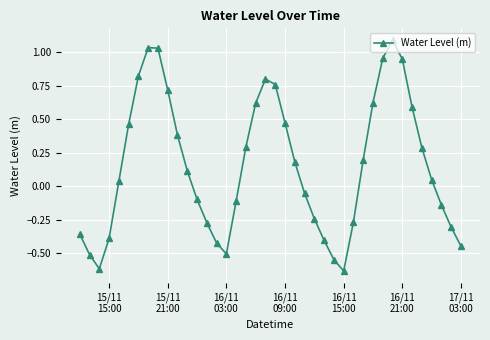

True or false: there are more than 0 points higher than both neighbors.

True